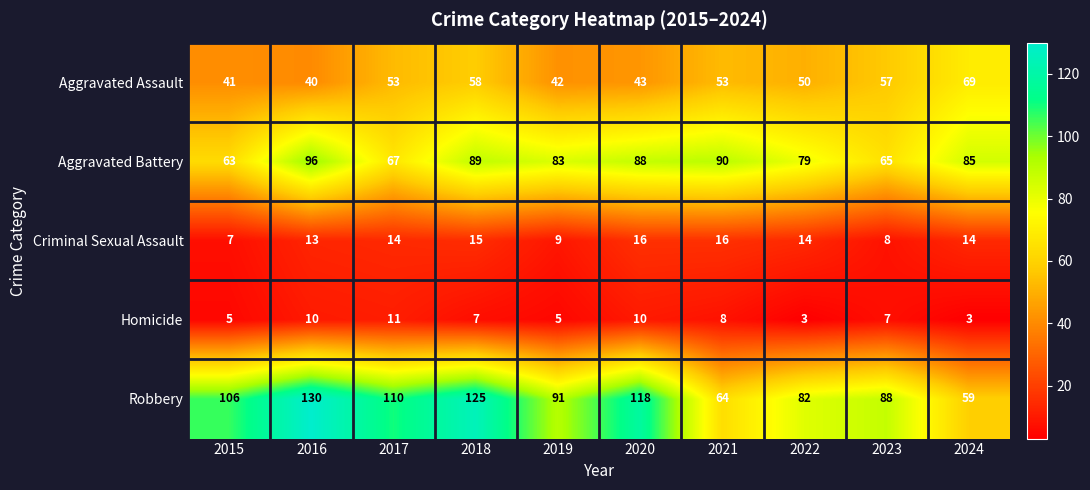

Is it true that Robbery equals 64 at 2021?

True